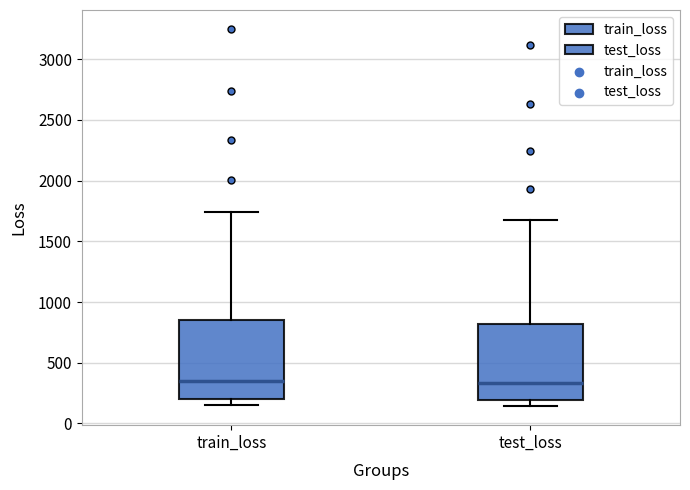

Reading left to right, transcribe this box plot: for each box, give where its median line is, the range the box spans, and where its two whiskers end, as read against the y-axis. The values are not printed on the chart, so give them approximately, as read against the axis.

train_loss: median 350, box 200 to 850, whiskers 150 to 1750
test_loss: median 350, box 200 to 800, whiskers 150 to 1650